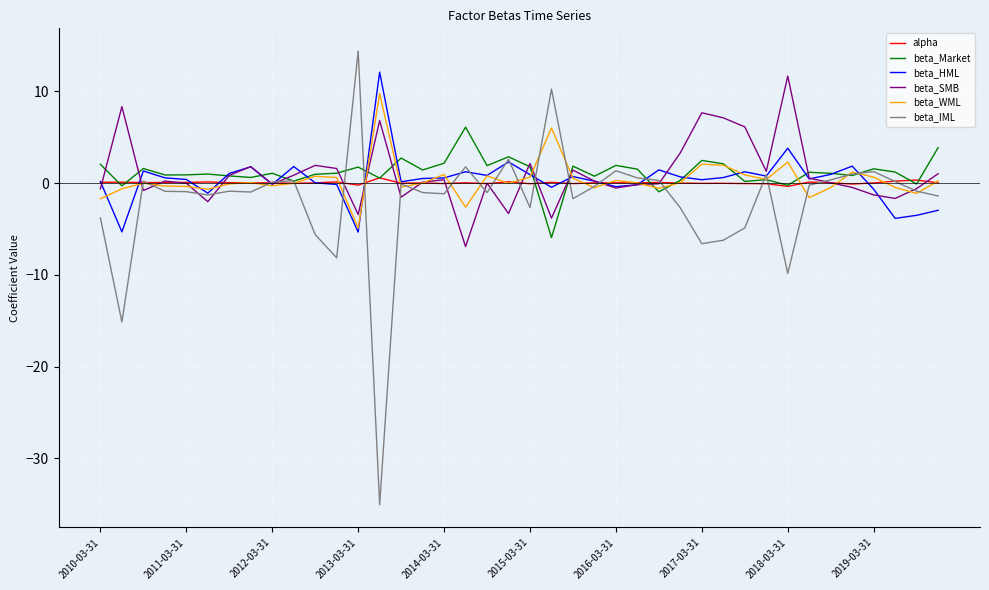

Which series has the largest range (max minus min)?

beta_IML